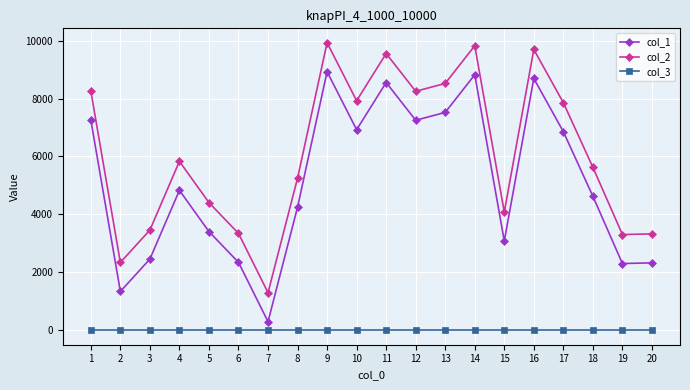

At how many categories does at least one series exceed 9420?

4